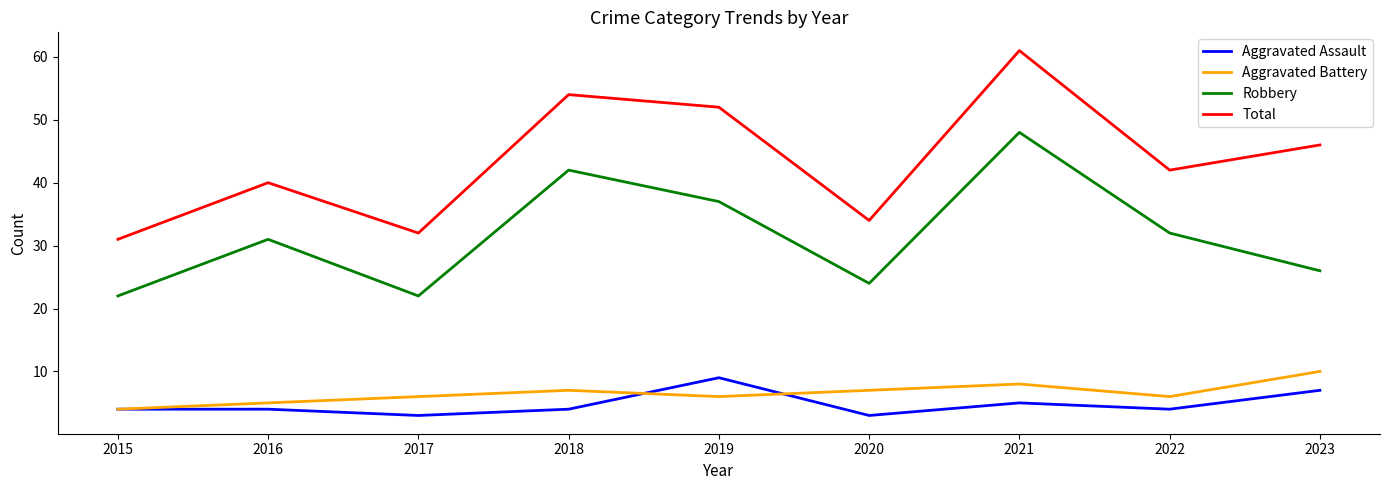

True or false: Robbery and Aggravated Assault cross at least once.

False